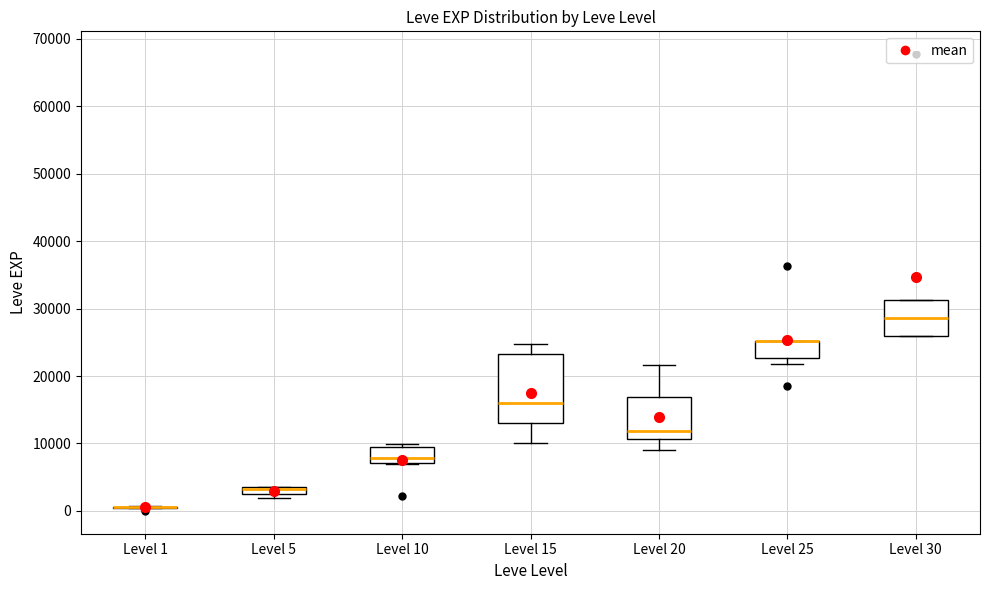

Comparing the boxes themselves (not the whiskers), which one is the tallest?

Level 15